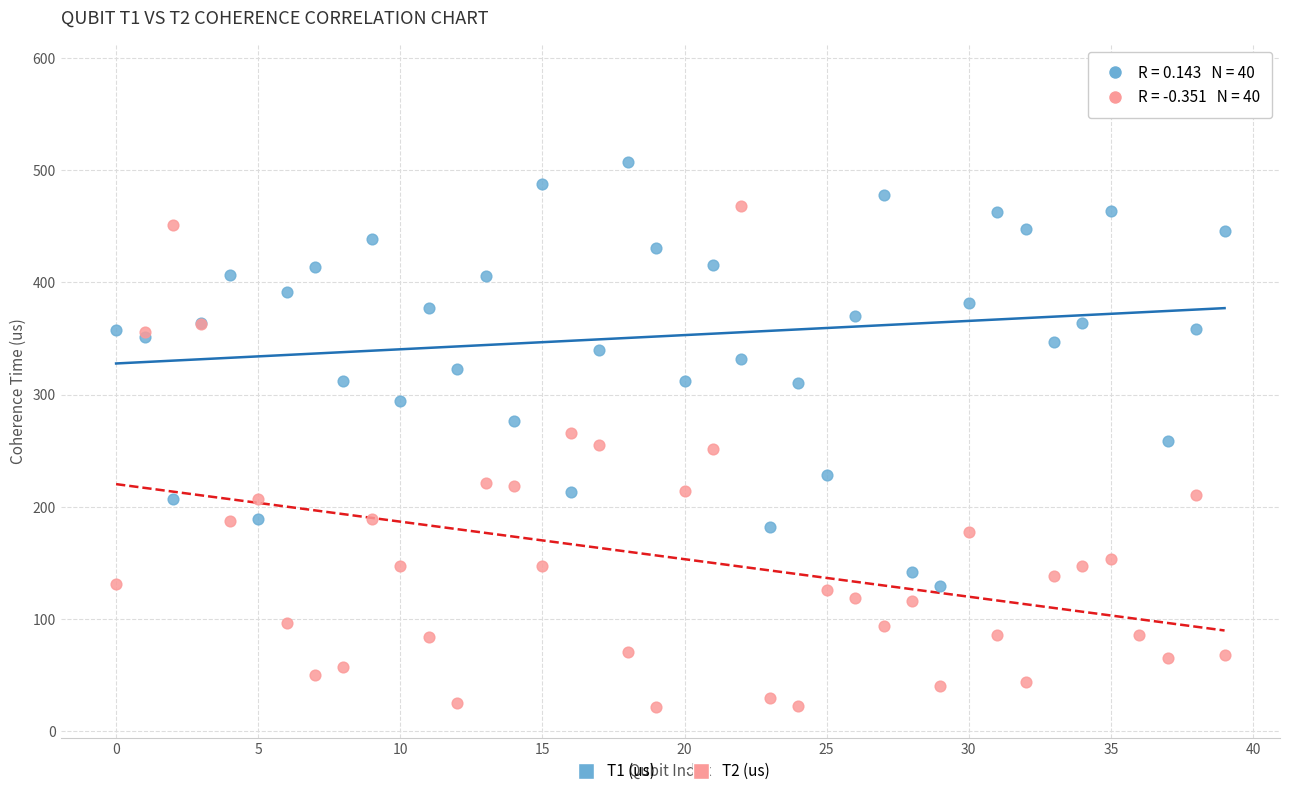

Which series contains the lowest Y value?

T2 (us)